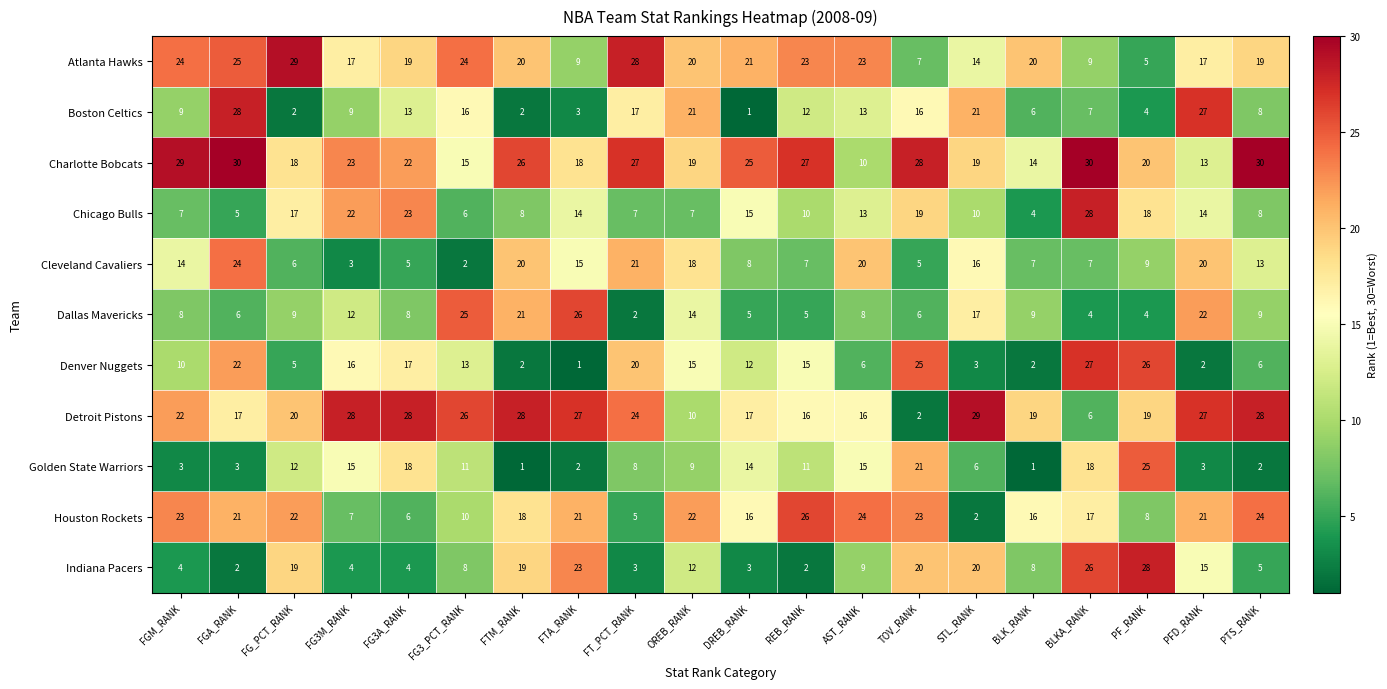

At how many categories does at least one series exceed 4?

20